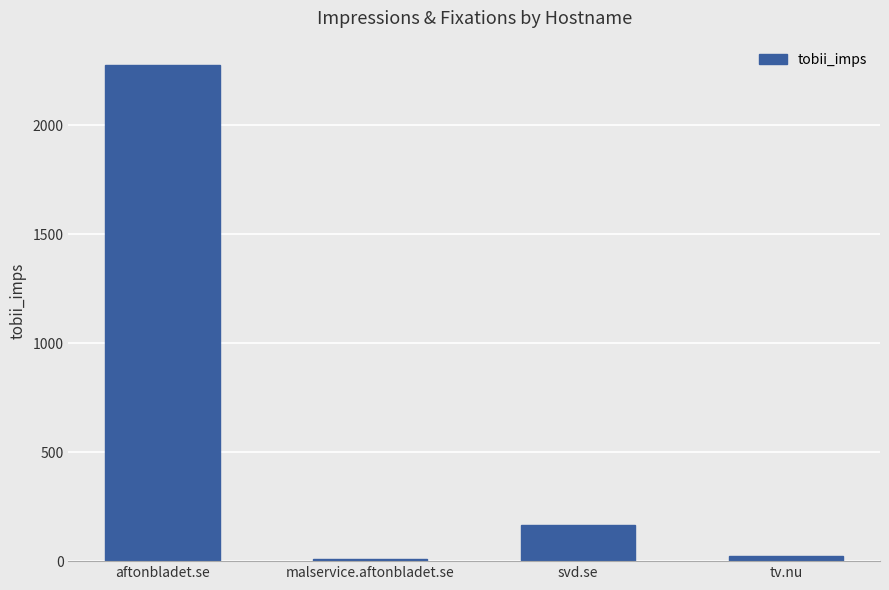

Which category has the highest value across all series?

aftonbladet.se